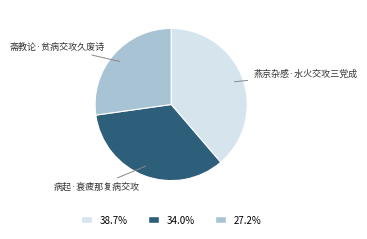

Which has a higher value, 病起·衰疲那复病交攻 or 燕京杂感·水火交攻三党成?

燕京杂感·水火交攻三党成